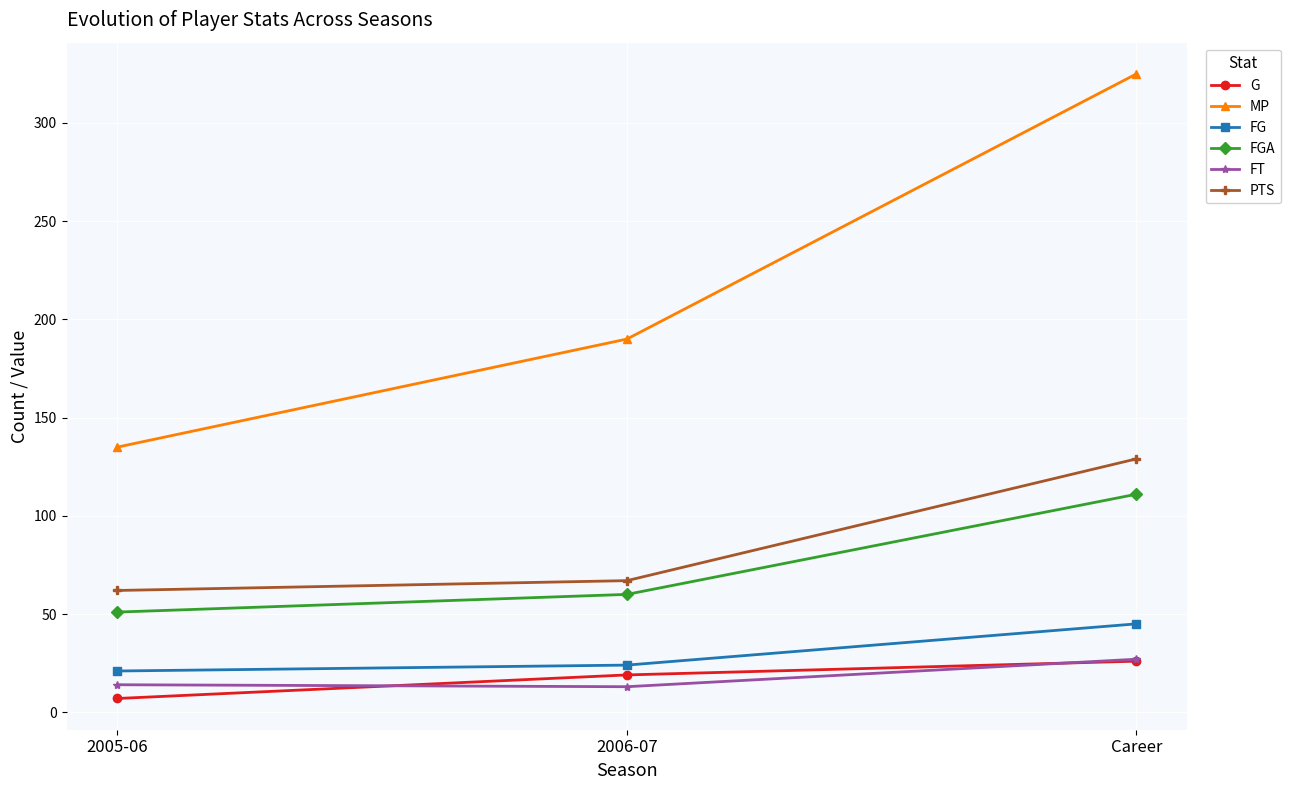

At which label does FG reach its minimum?

2005-06